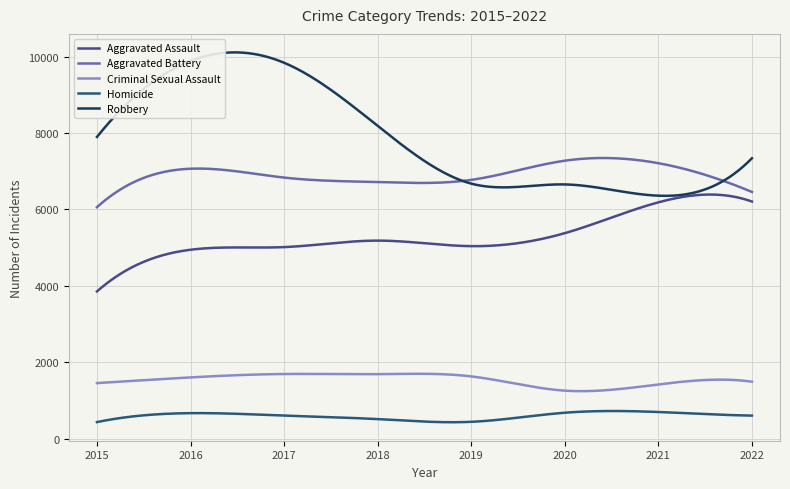

How many lines are shown in the chart?

5